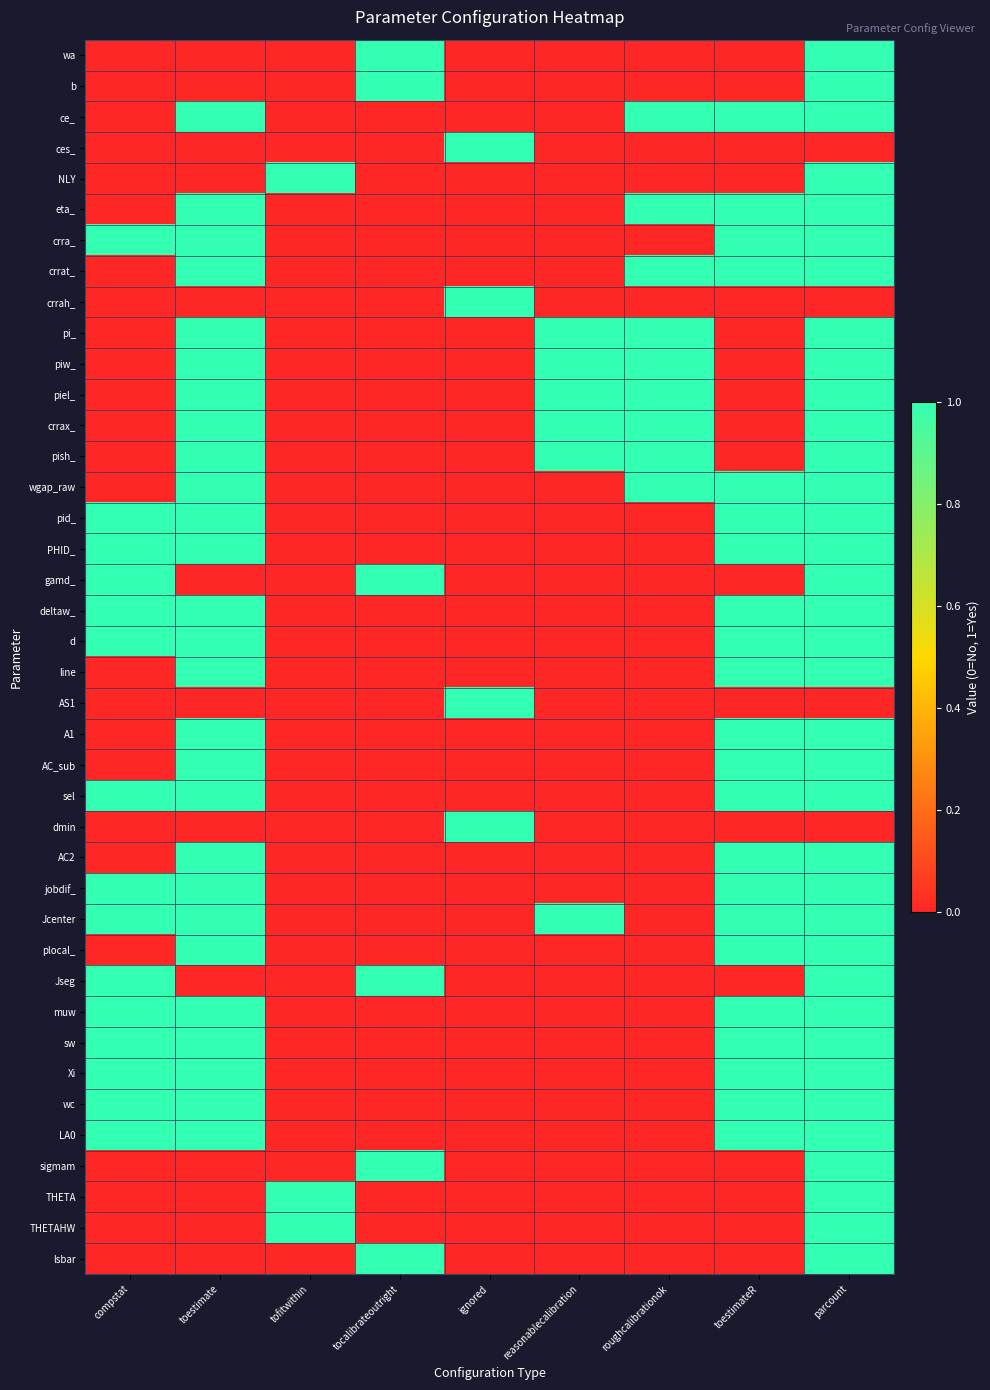

What is the maximum value shown in the chart?

1